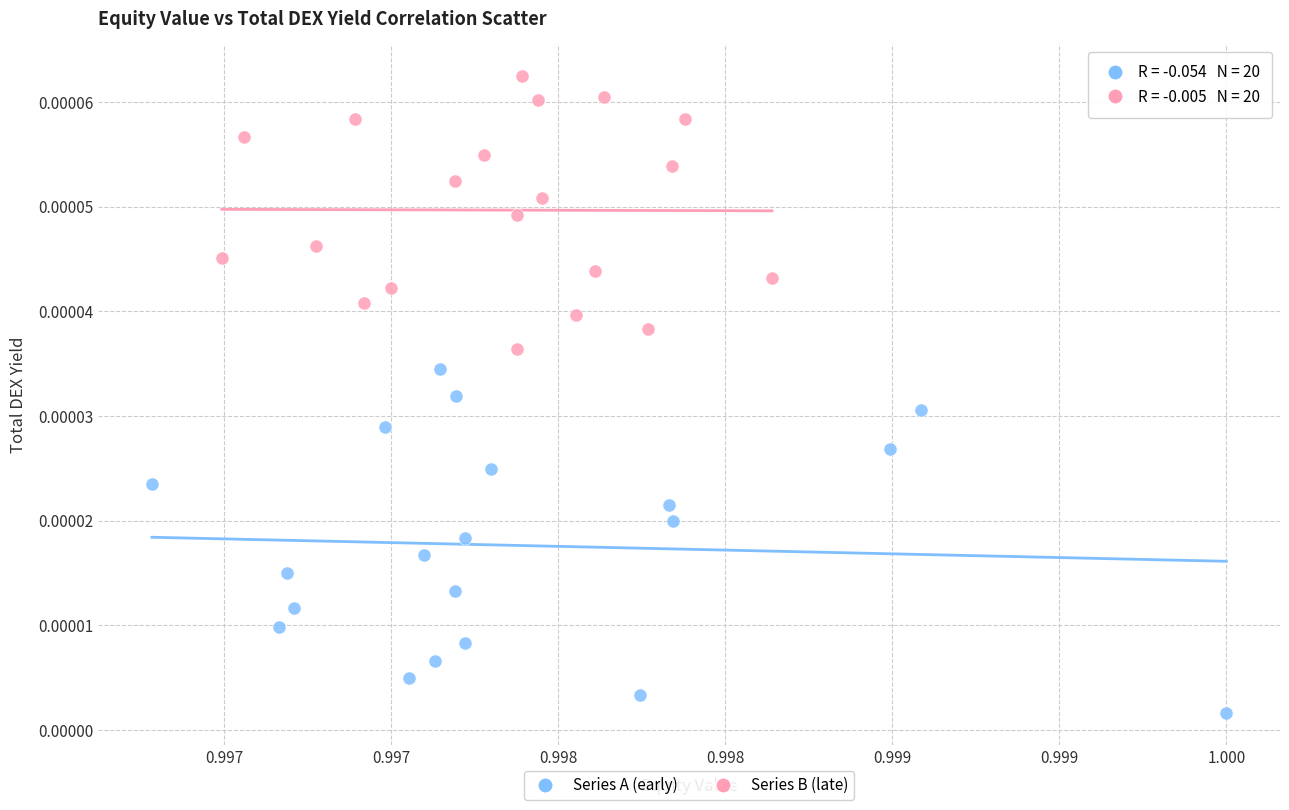

What are all the series names shown in the legend?

Series A (early), Series B (late)